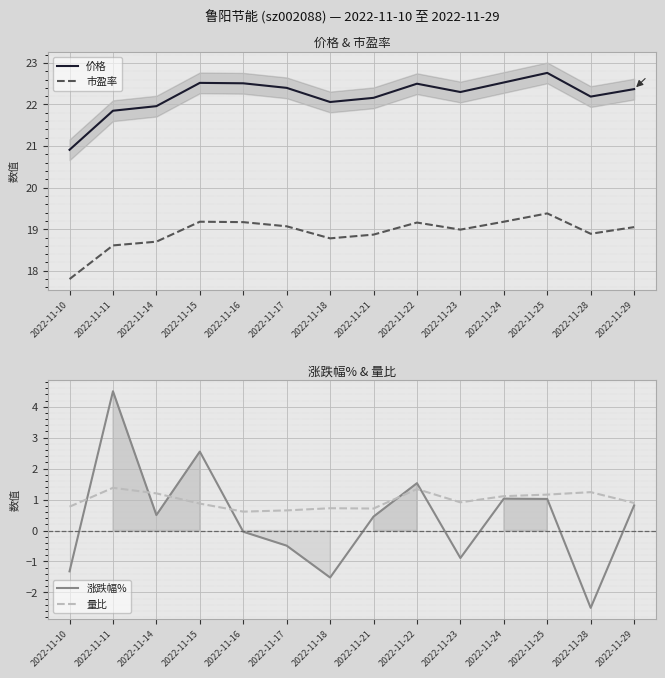

What is the sum of the 价格 values at 2022-11-18 and 2022-11-22?

44.6